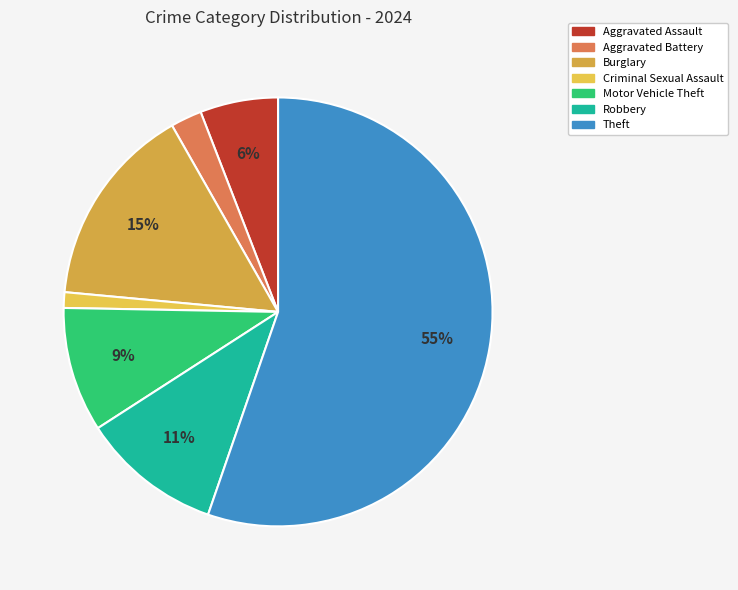

How many segments does this pie chart have?

7